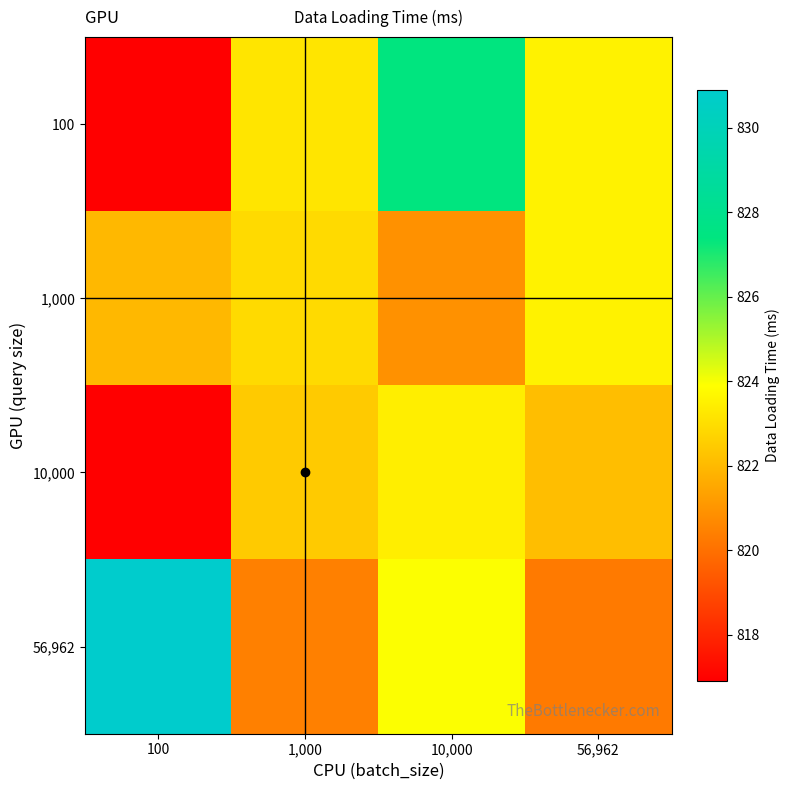

At how many categories does at least one series exceed 822?

4